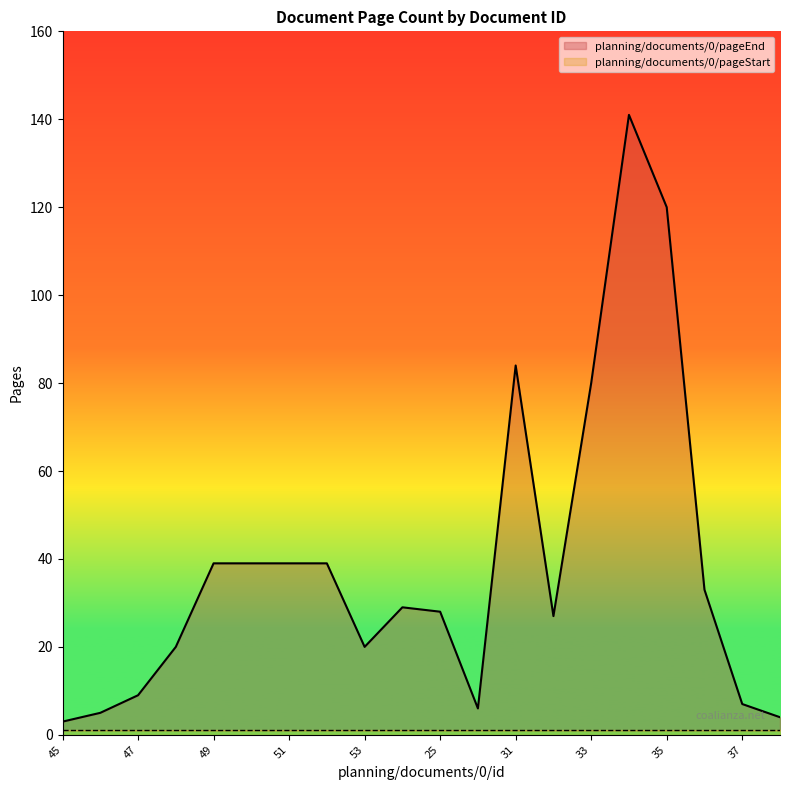

Reading left to right, what are all the values shown in this chart?

3	5	9	20	39	39	39	39	20	29	28	6	84	27	80	141	120	33	7	4